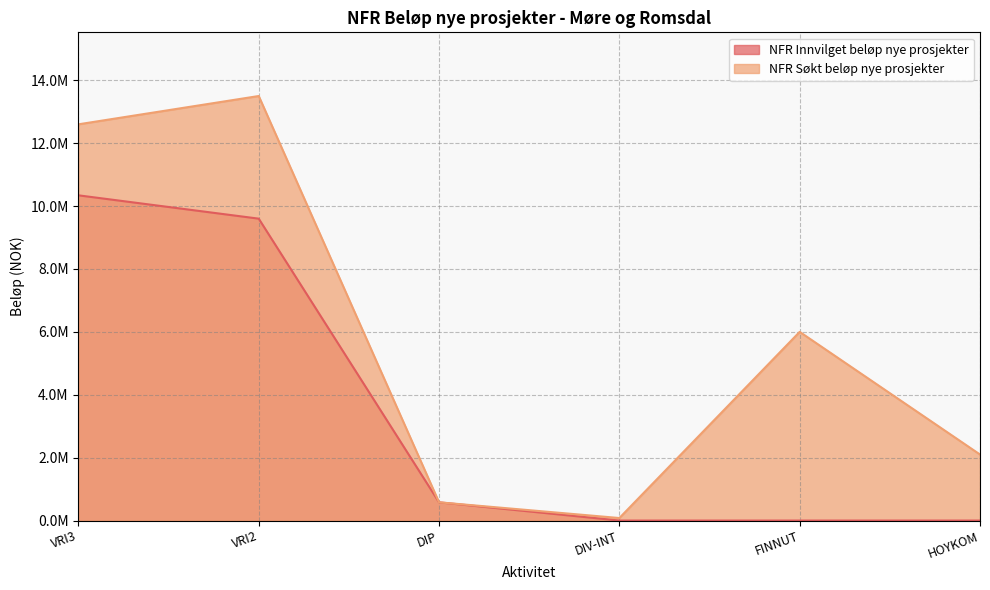

True or false: NFR Innvilget beløp nye prosjekter and NFR Søkt beløp nye prosjekter cross at least once.

False